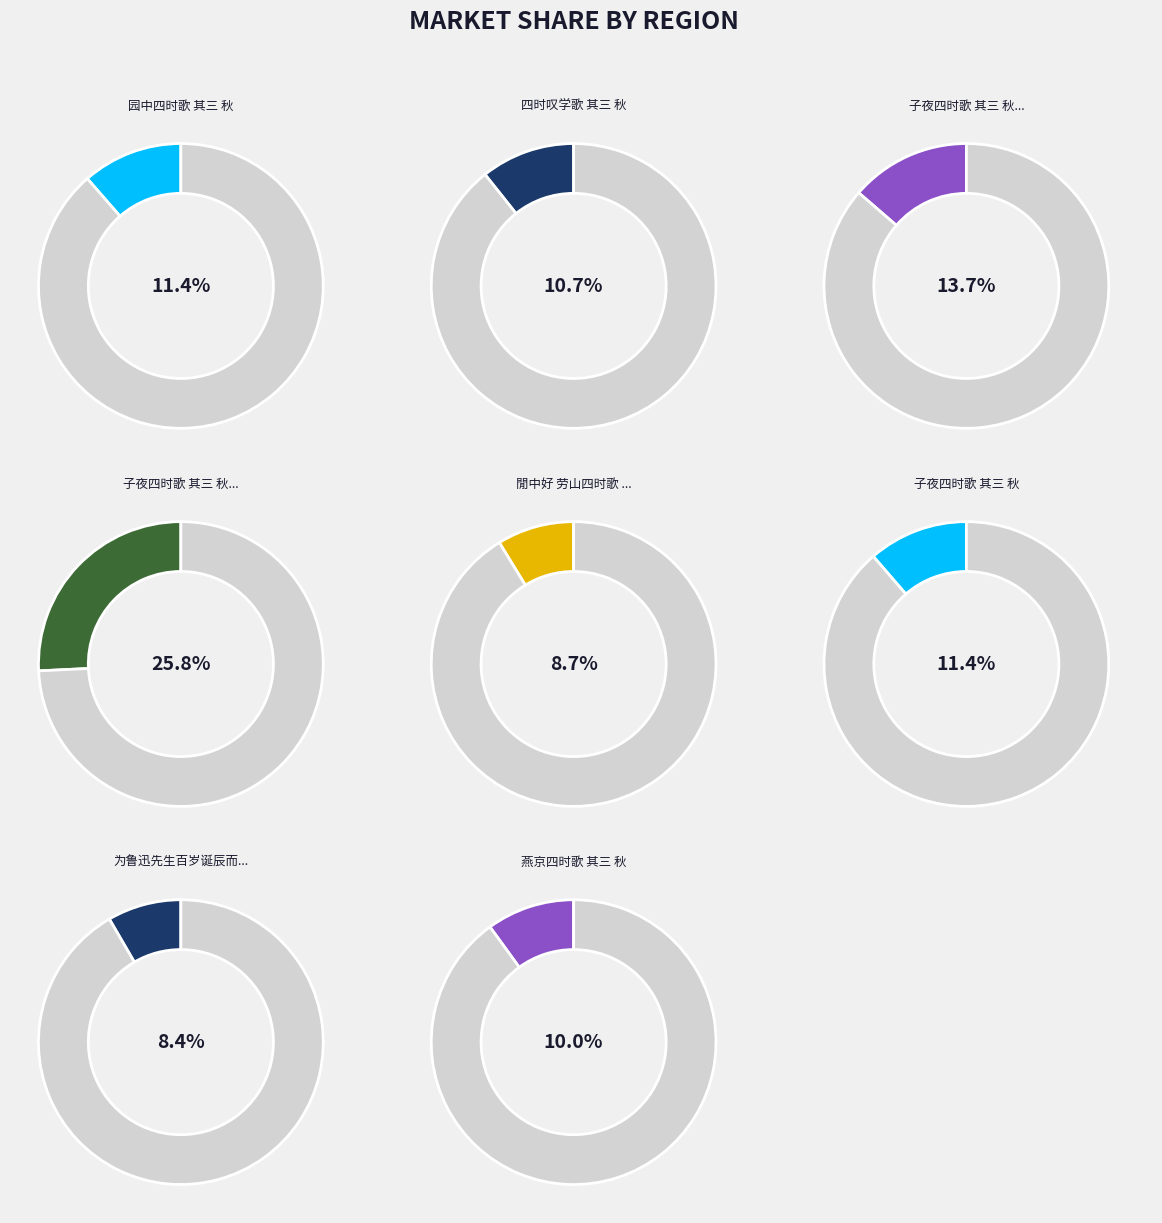

Is it true that 四时叹学歌 其三 秋 is 11% of the pie?

True